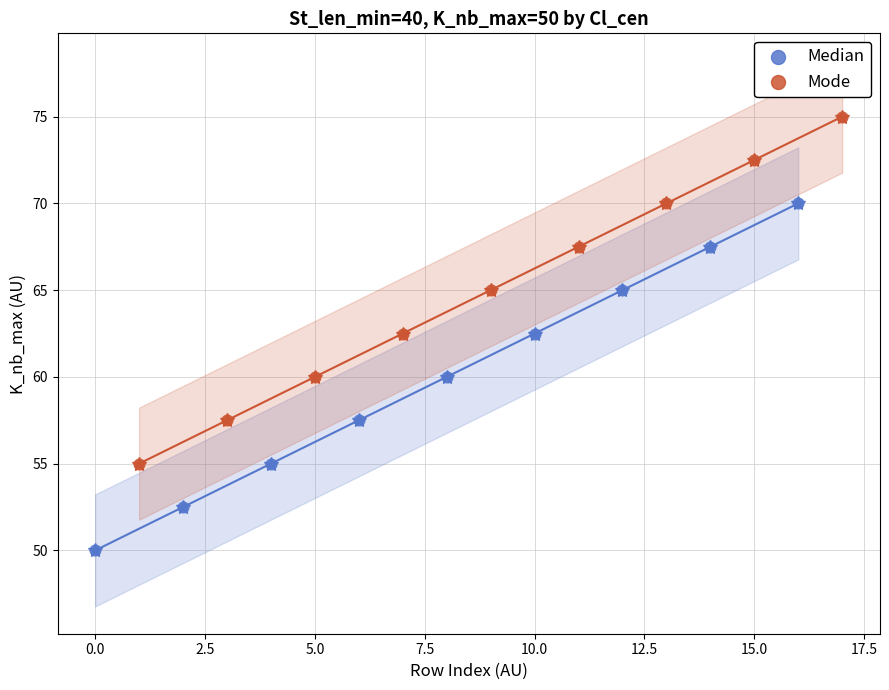

What are all the series names shown in the legend?

Median, Mode